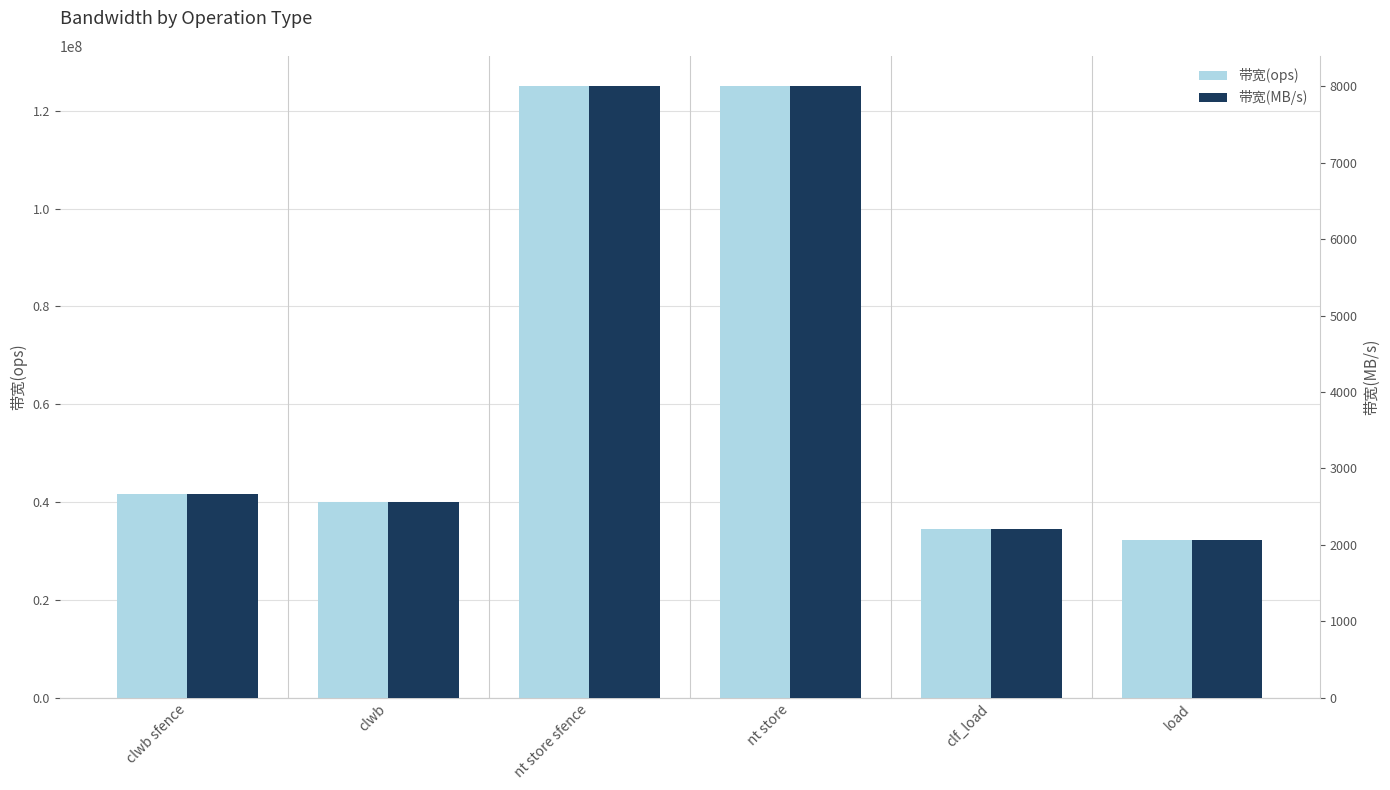

Reading left to right, list all the values displayed in this chart.

带宽(ops): 41666666	40000000	125000000	125000000	34482758	32258064
带宽(MB/s): 2666	2560	8000	8000	2206	2064